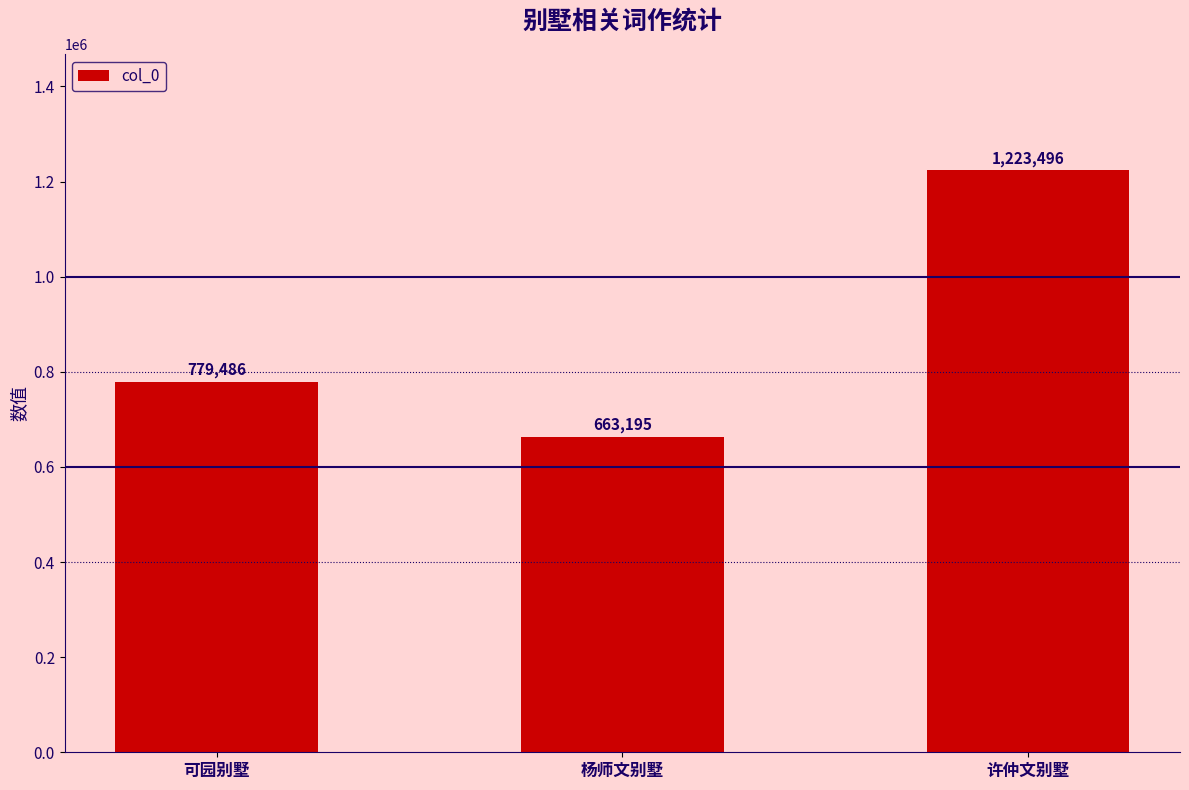

What is the label of the 2nd bar from the right?

杨师文别墅